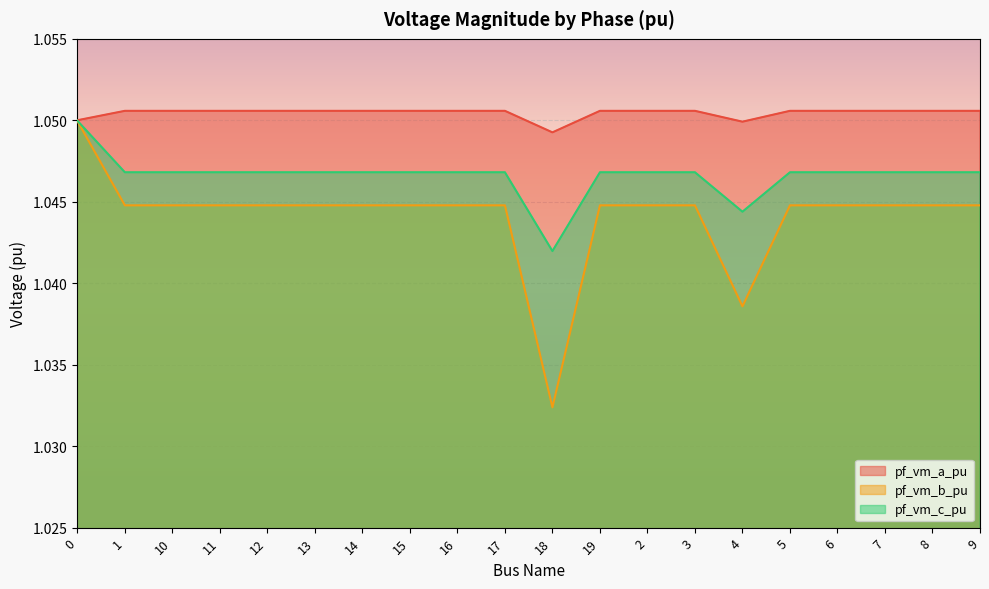

What is the approximate value of pf_vm_a_pu at 9?

1.1